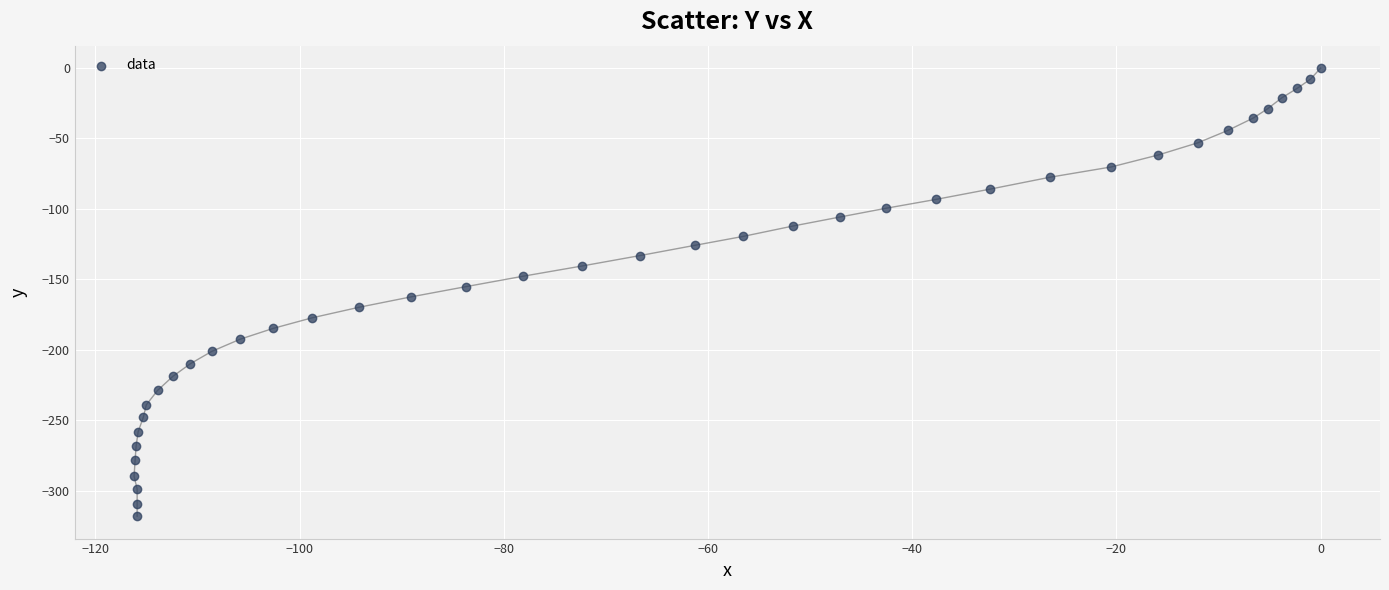

What is the range of X values (max minus min)?

116.2